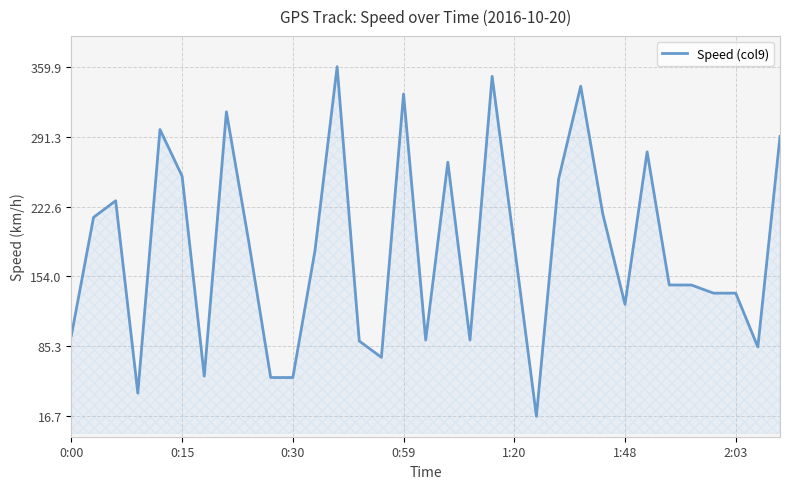

What is the difference between the maximum and minimum values?

343.2